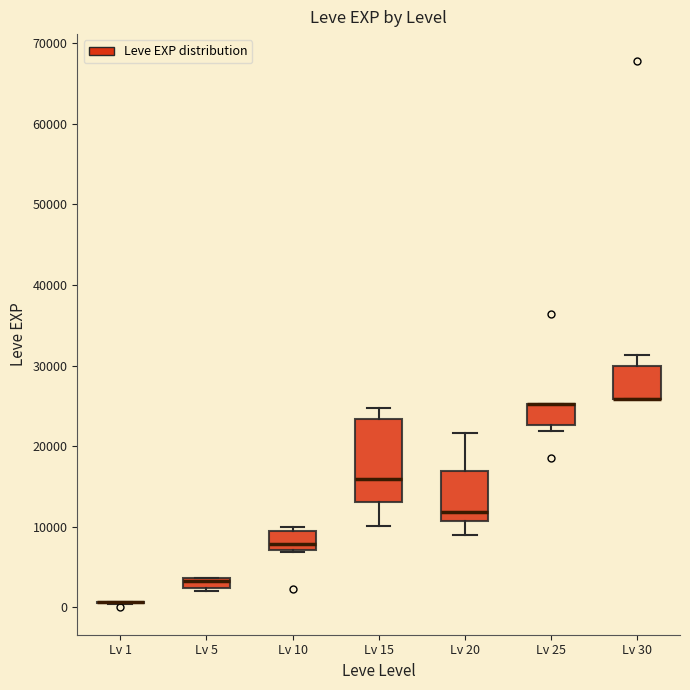

Comparing the boxes themselves (not the whiskers), which one is the tallest?

Lv 15